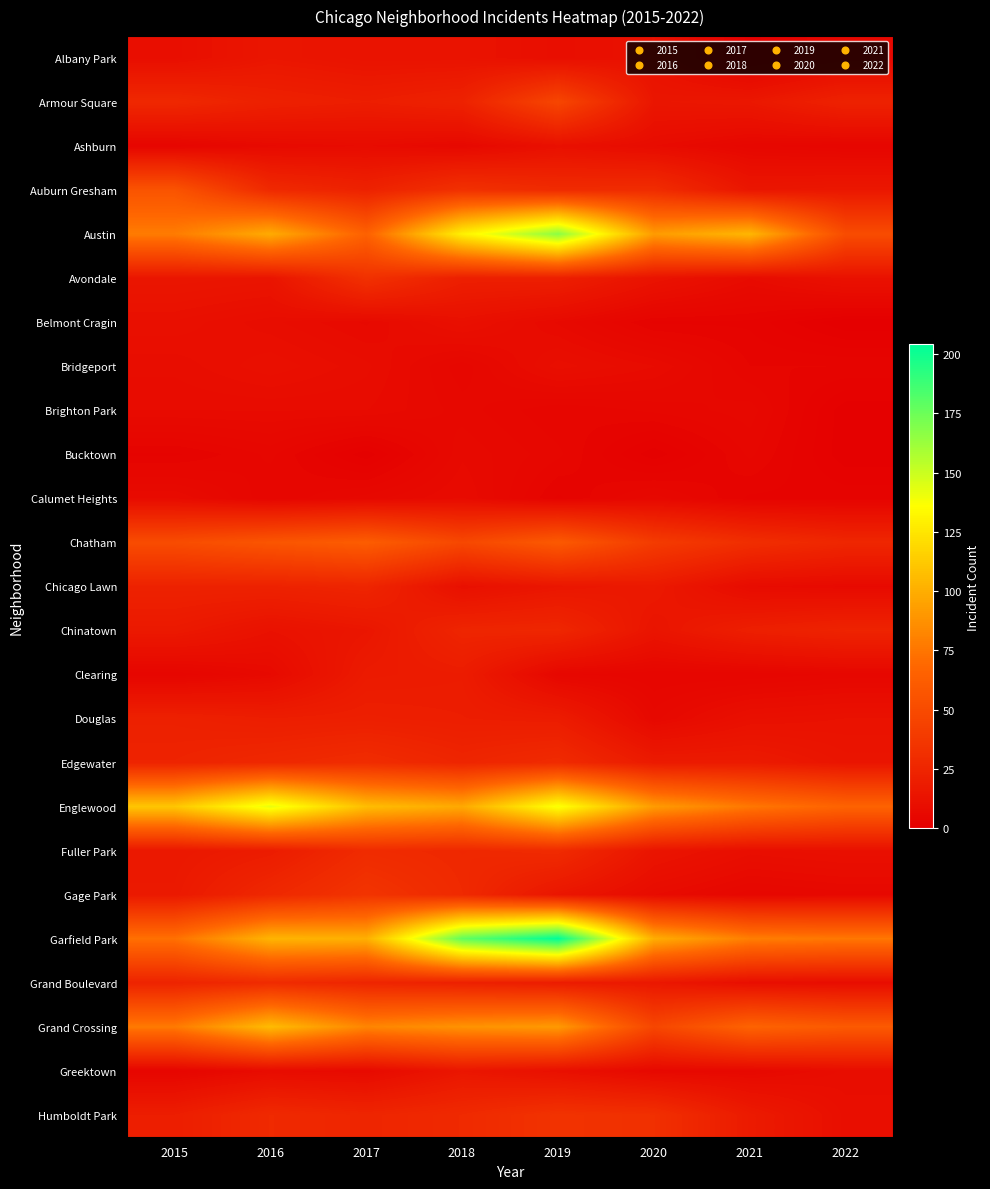

Rank the series at 2016 from lowest to highest value.

Calumet Heights, Bucktown, Ashburn, Clearing, Brighton Park, Greektown, Belmont Cragin, Bridgeport, Chinatown, Avondale, Albany Park, Fuller Park, Douglas, Armour Square, Chicago Lawn, Edgewater, Gage Park, Auburn Gresham, Humboldt Park, Grand Boulevard, Chatham, Austin, Garfield Park, Grand Crossing, Englewood